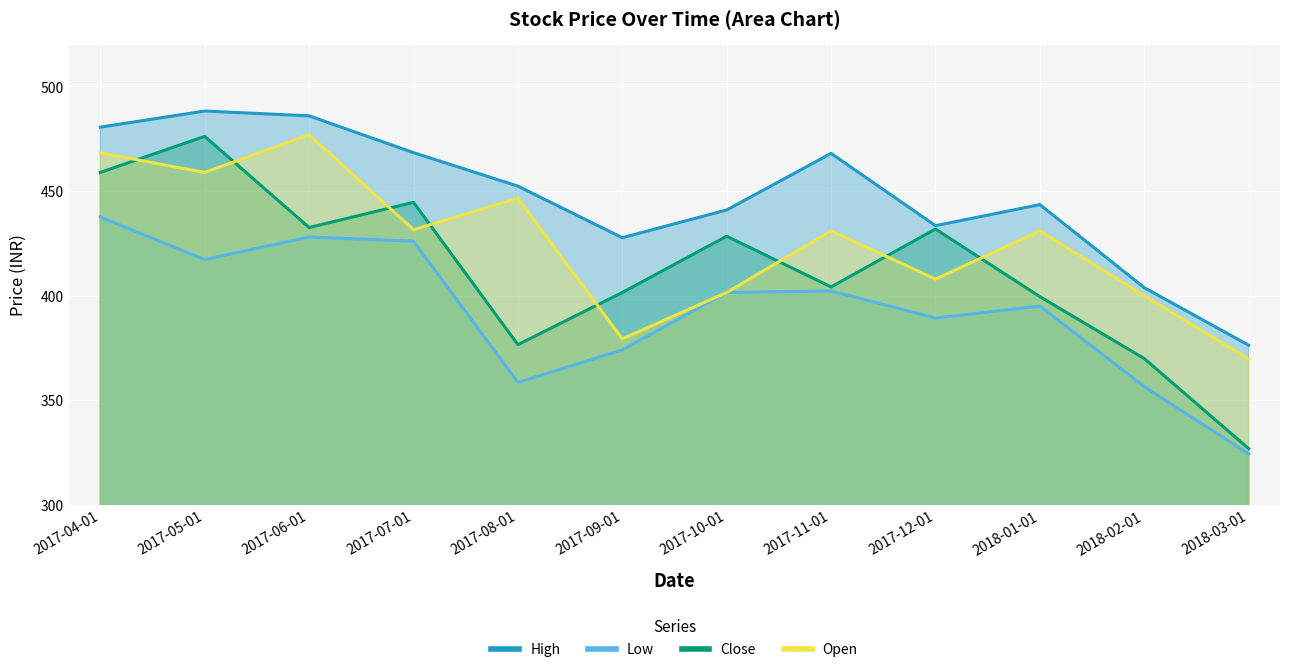

The value of Close at 2018-03-01 is 202.5. True or false?

False